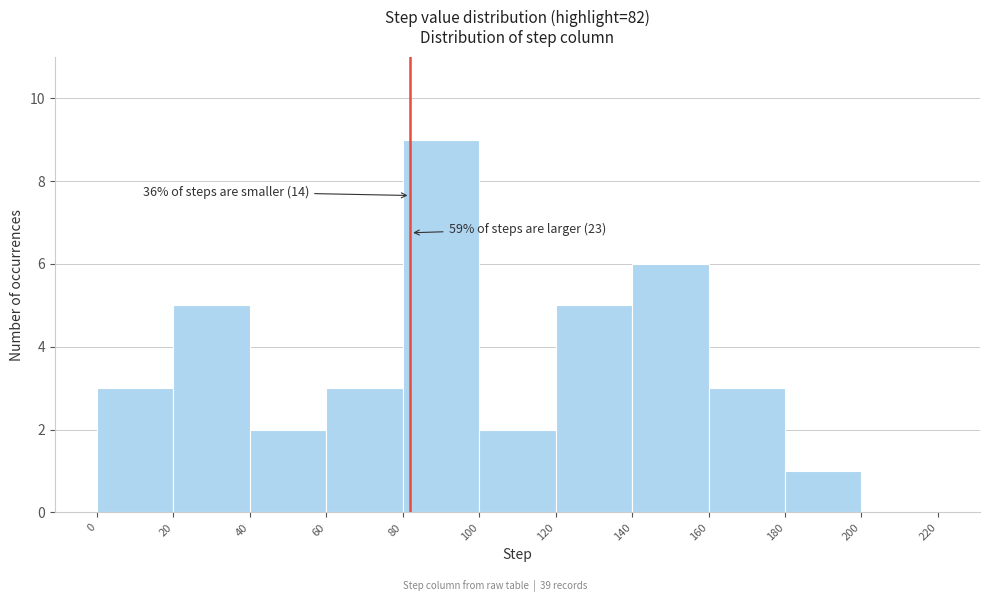

Which range on the x-axis has the tallest bar?

80 to 100